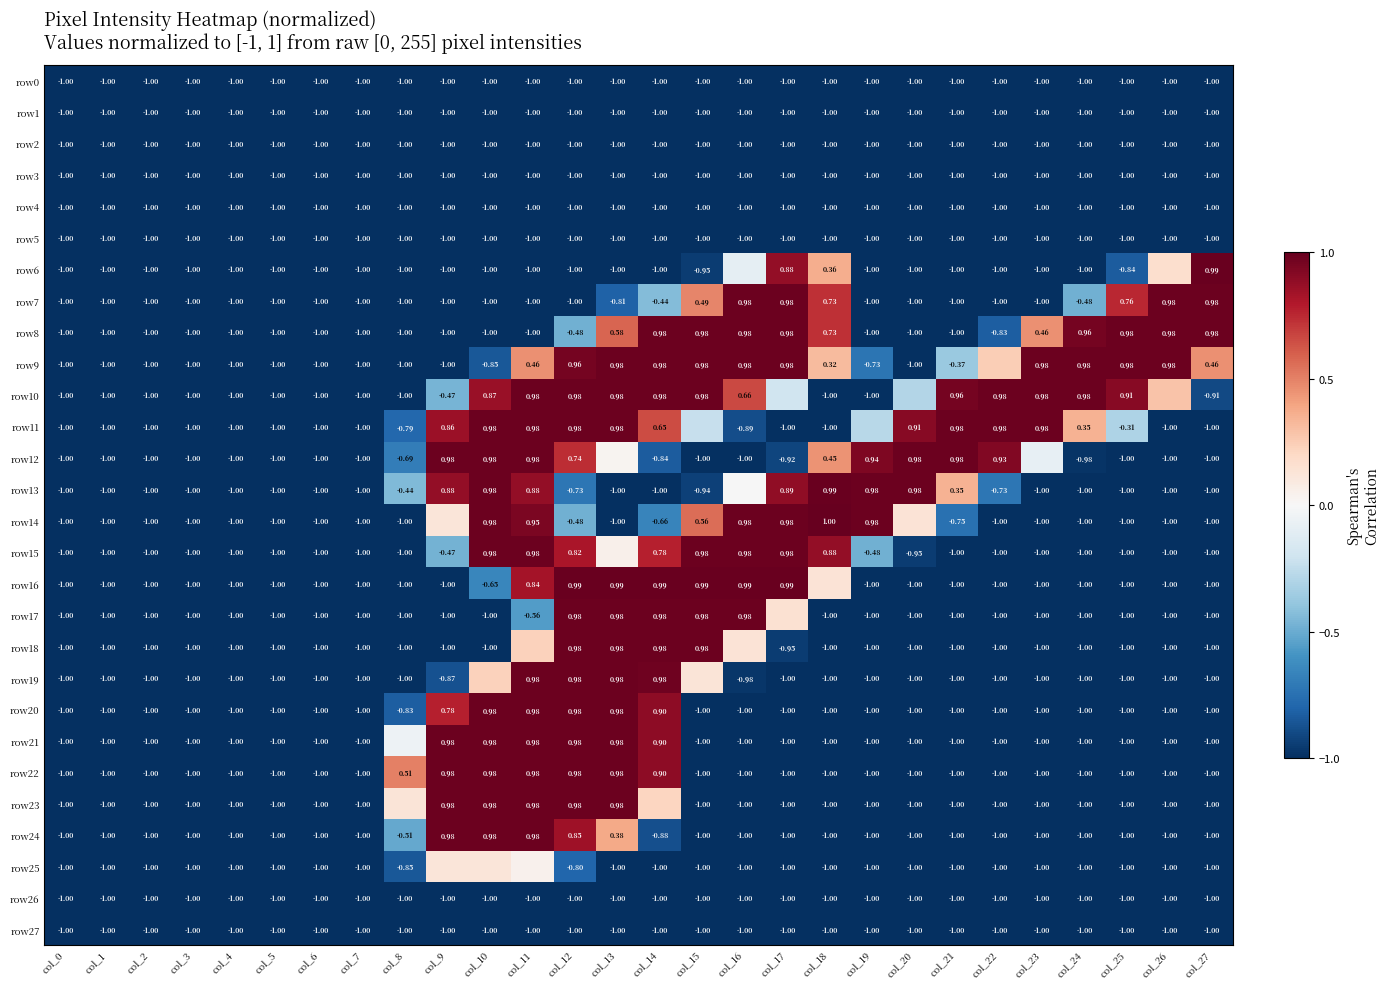

Is the value of row10 at col_10 greater than the value of row13 at col_6?

Yes